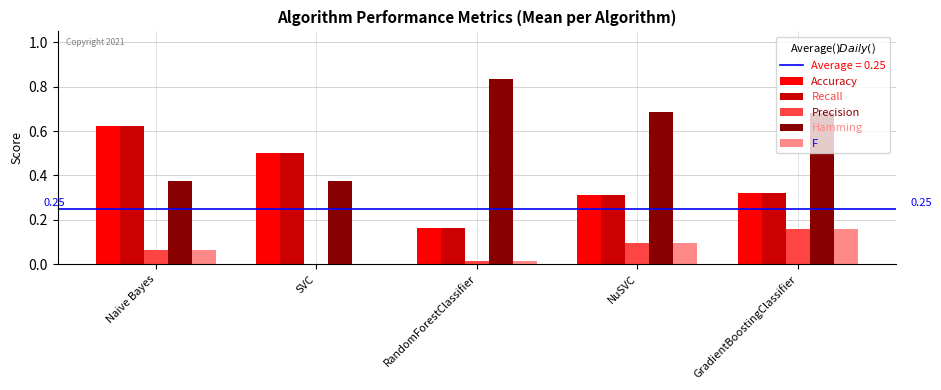

How many series are shown in this chart?

5